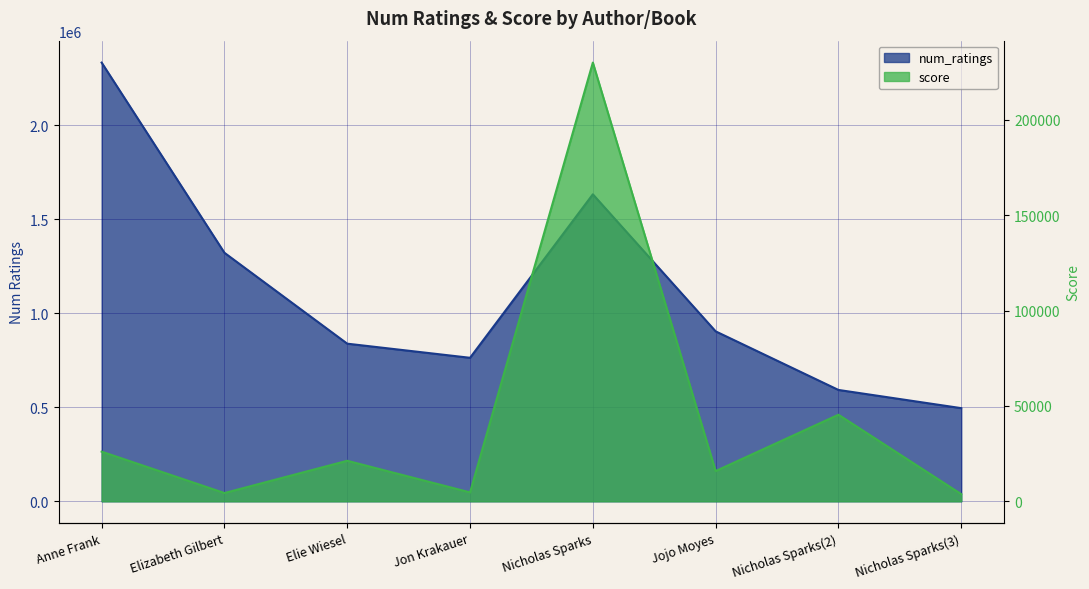

What are all the series names shown in the legend?

num_ratings, score